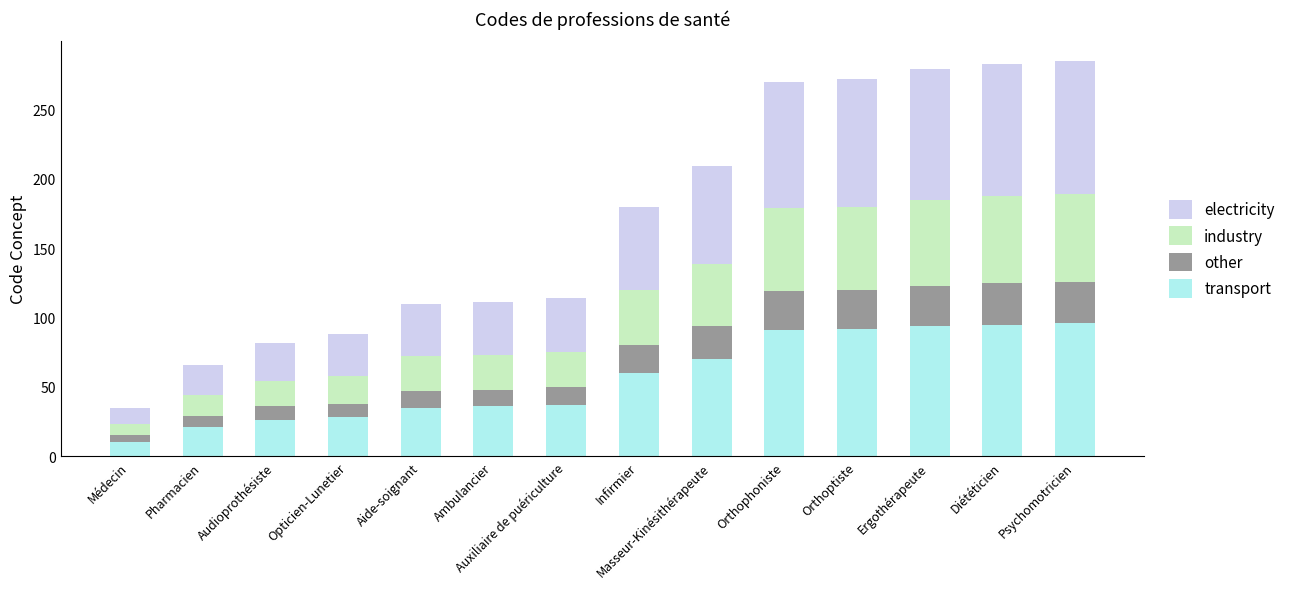

What is the total value across all series at Opticien-Lunetier?

88